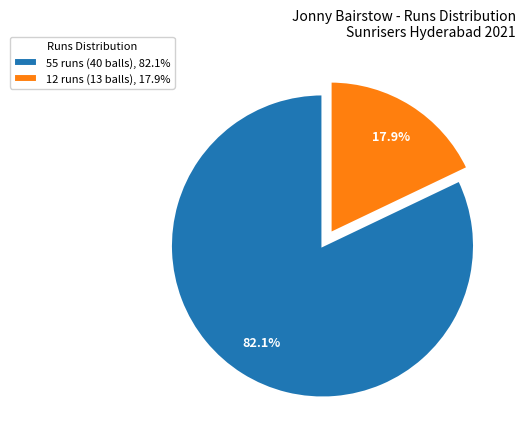

Which has a higher value, 12 runs (13 balls) or 55 runs (40 balls)?

55 runs (40 balls)